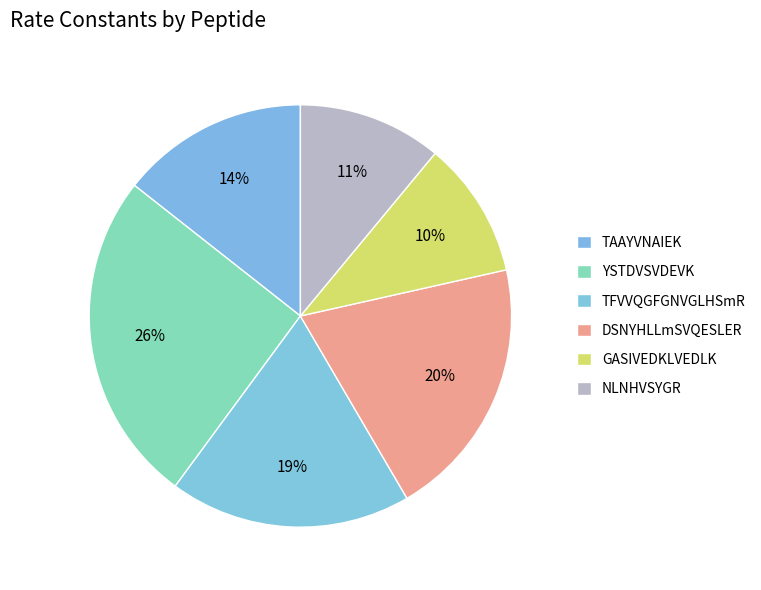

Which slice is the smallest?

GASIVEDKLVEDLK